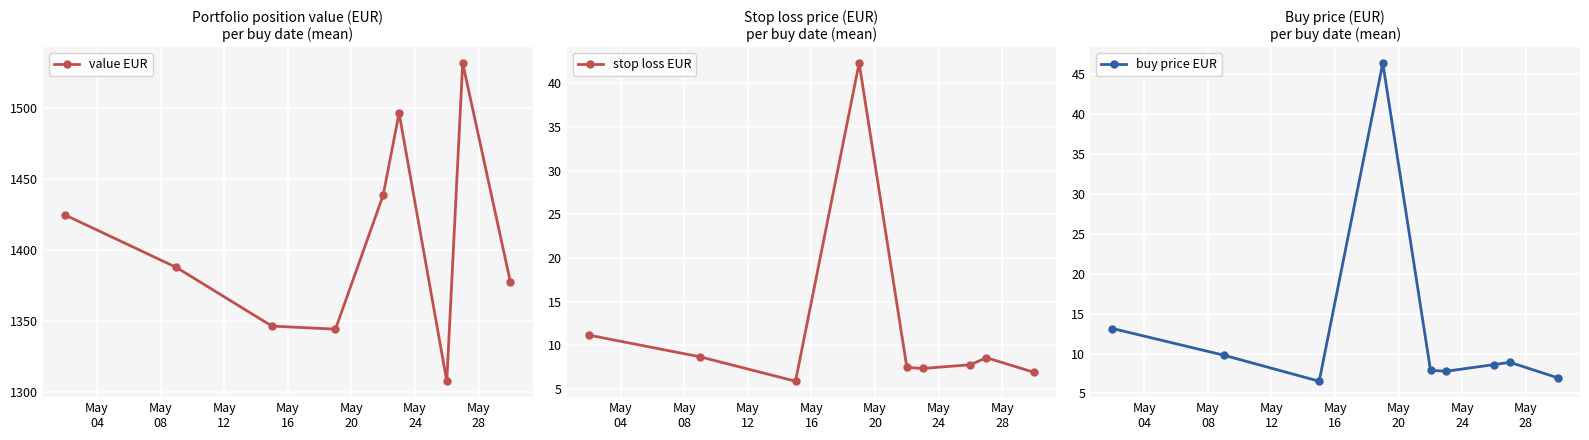

What is the minimum value for value EUR?

1307.6